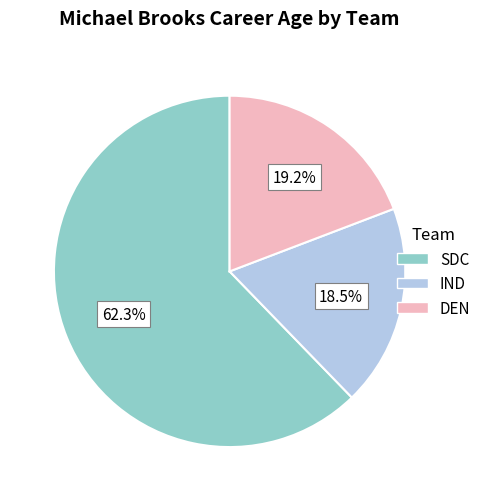

What is the total percentage of DEN and IND?

37.7%